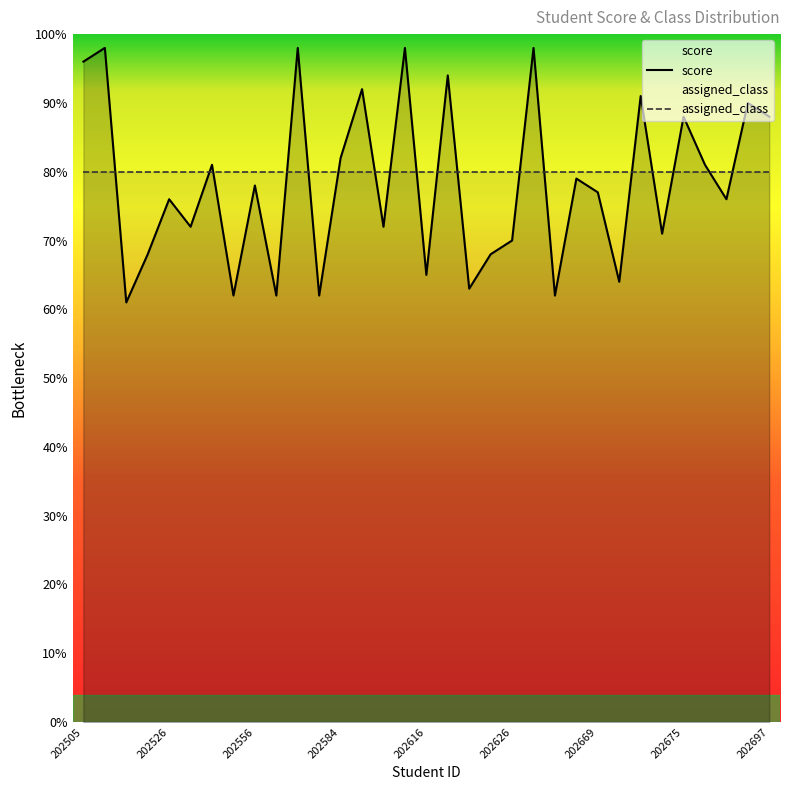

How many lines are shown in the chart?

2